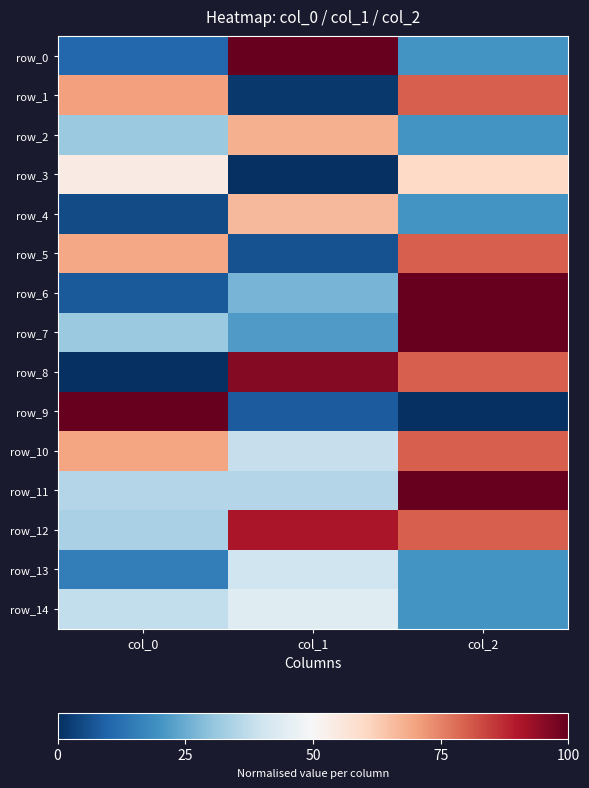

What value does the row_13 series have at col_1?

0.4